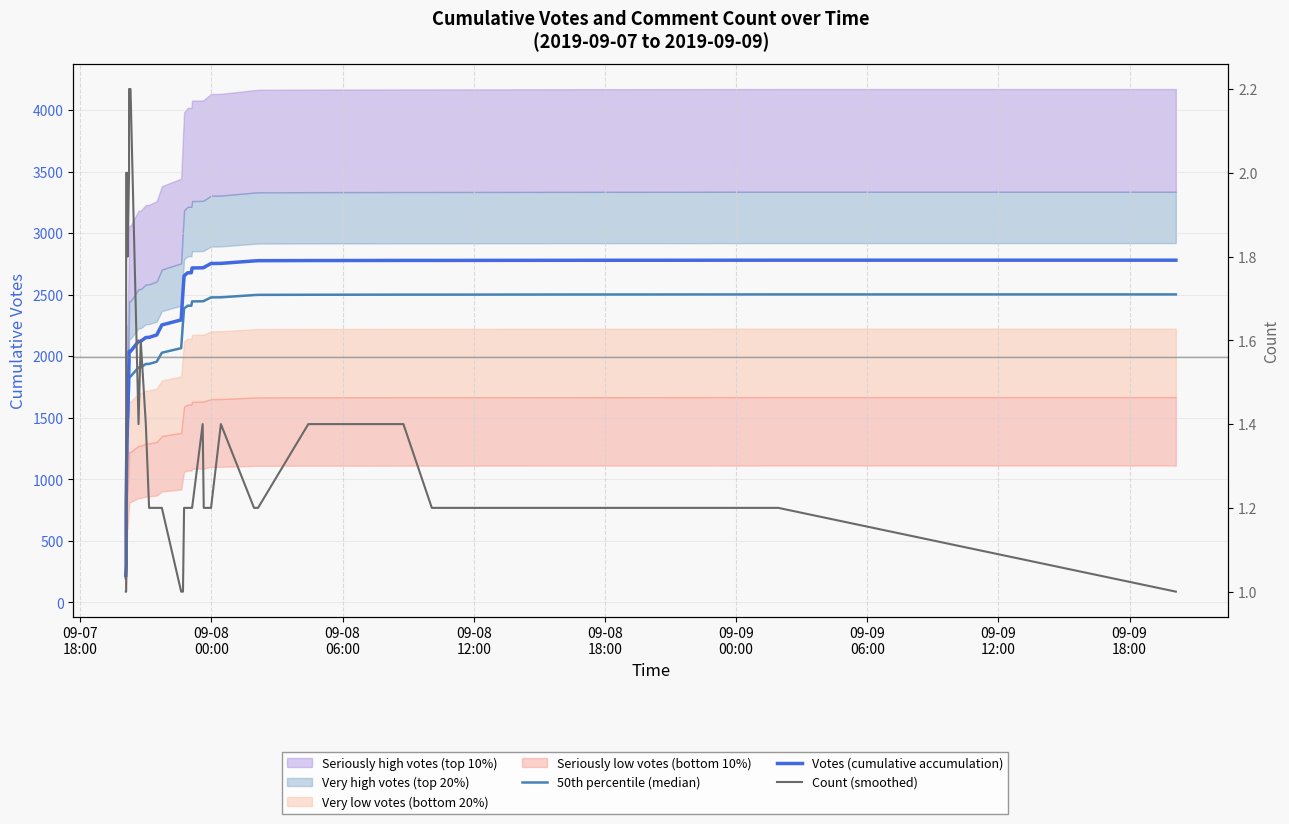

What is the smallest value displayed?

1.0